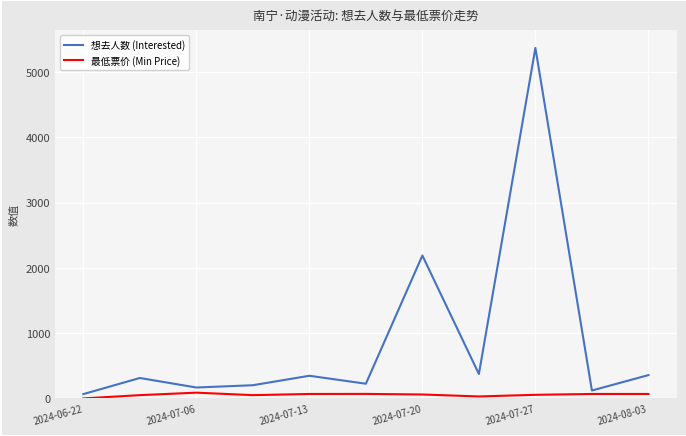

Which series has the largest total across all categories?

想去人数 (Interested)